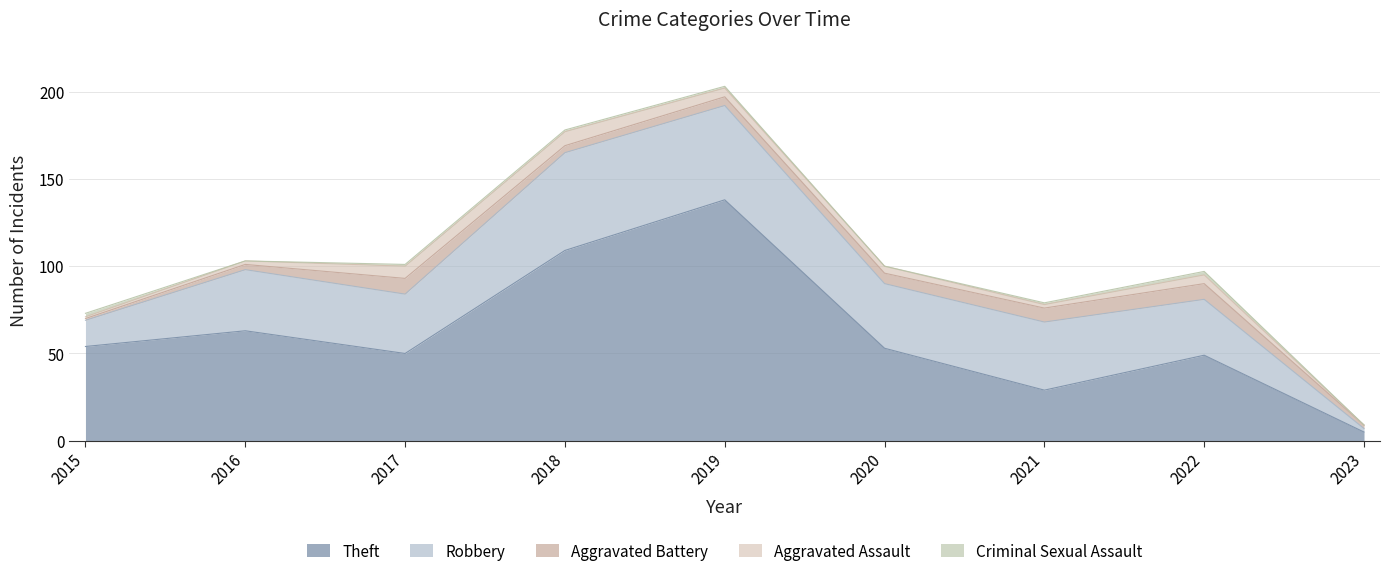

Which series has the largest total across all categories?

Theft